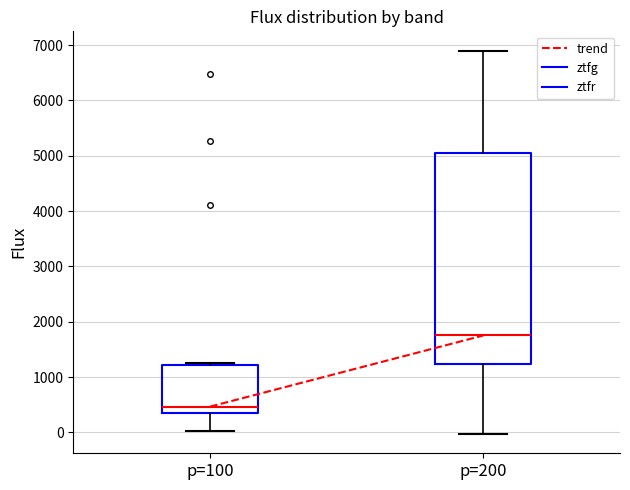

Where does the lower whisker of the box for p=200 end on the y-axis? The values are not printed on the chart, so give them approximately, as read against the axis.

0